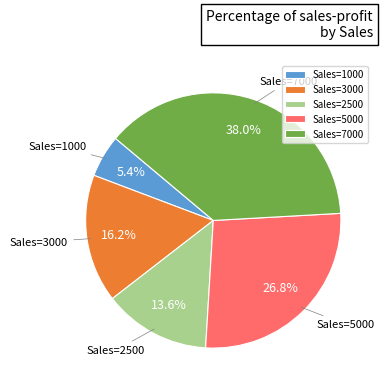

Rank the categories by value from highest to lowest.

Sales=7000, Sales=5000, Sales=3000, Sales=2500, Sales=1000